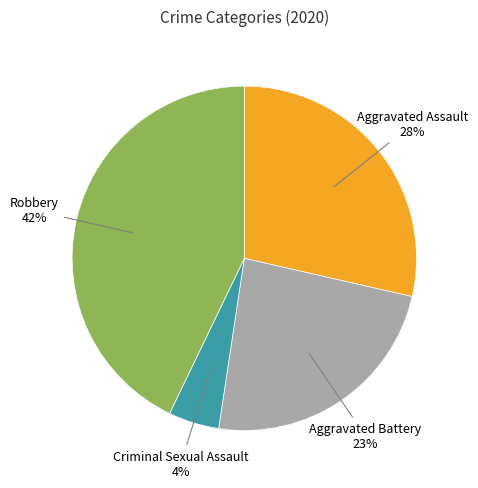

Is Aggravated Battery the majority of the pie?

No